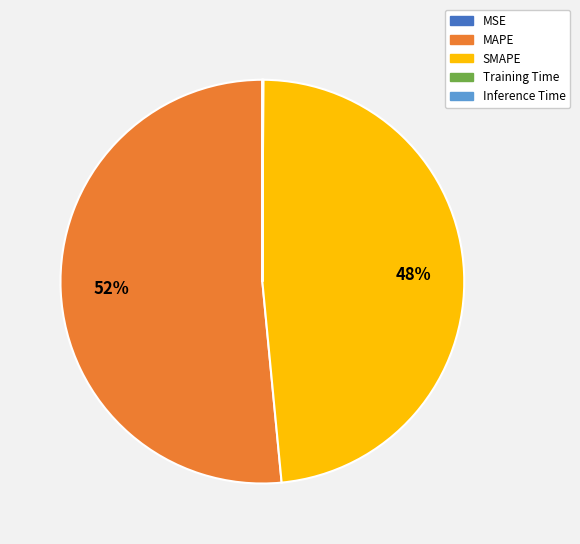

Which slice represents more than half of the pie?

MAPE